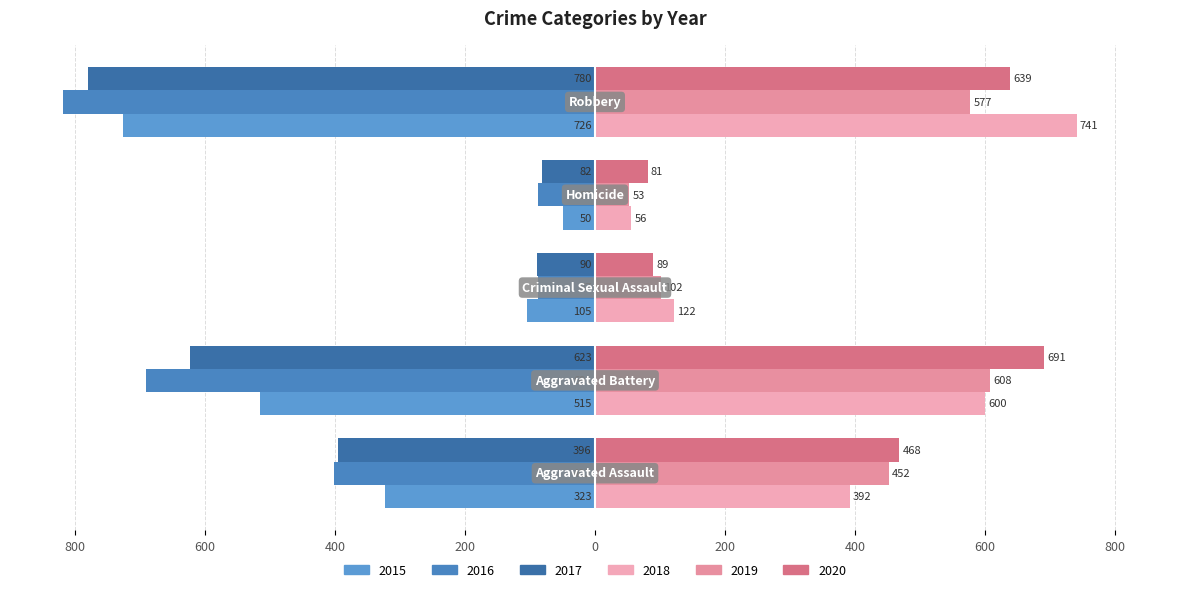

Which series has the largest range (max minus min)?

2016